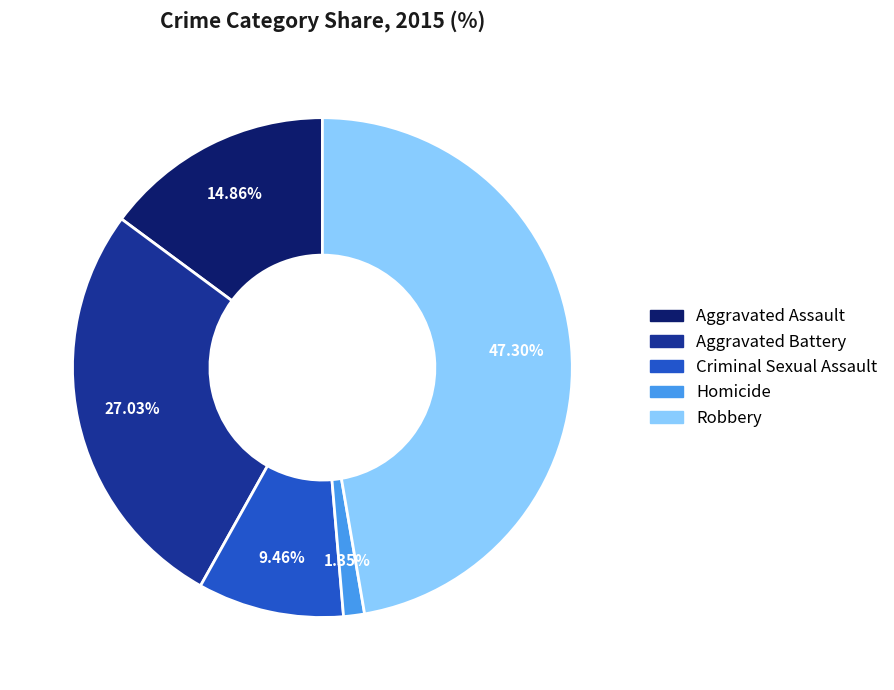

The Criminal Sexual Assault slice represents 2% of the pie. True or false?

False